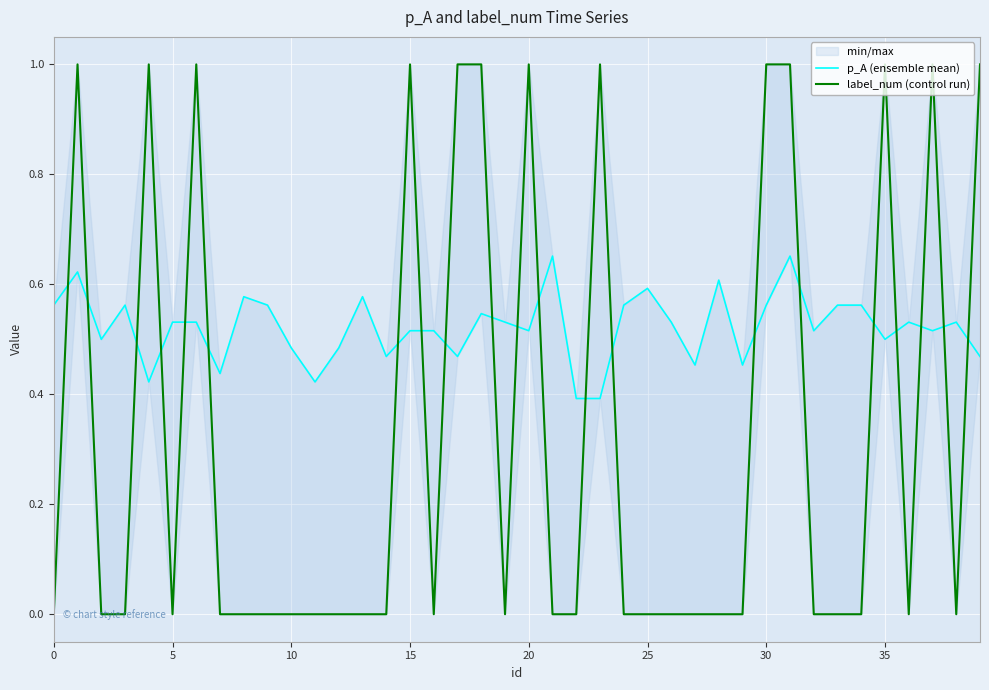

How many values in the label_num (control run) series exceed 0?

13